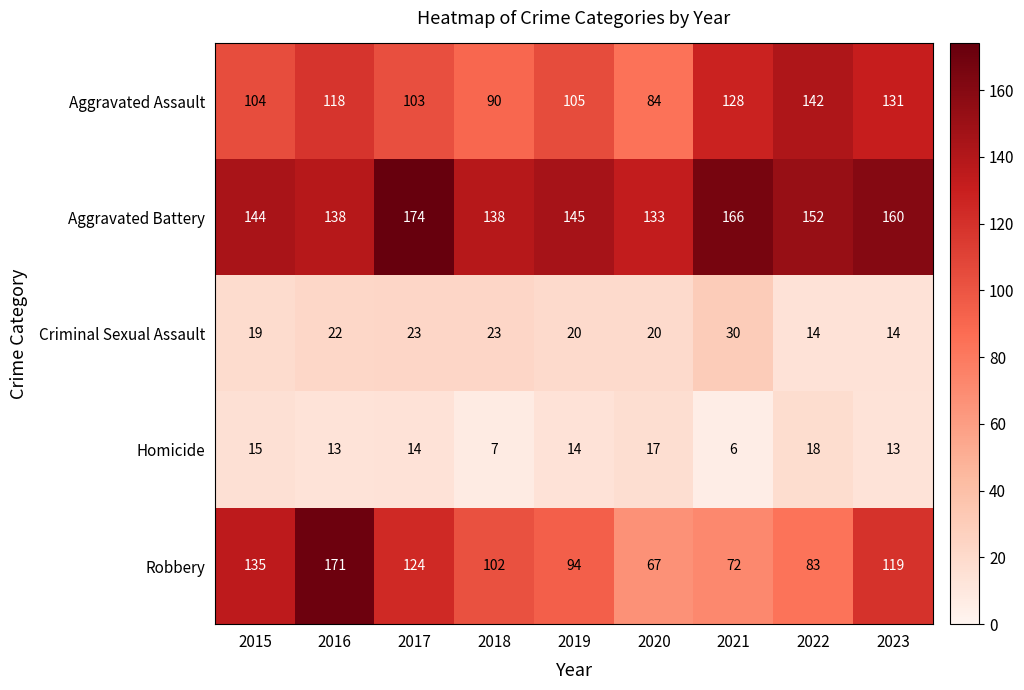

Where does the Robbery series first go above 102?

2015